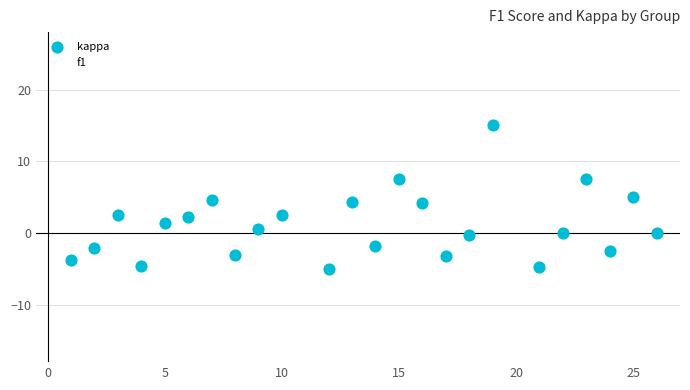

Which series contains the highest Y value?

f1